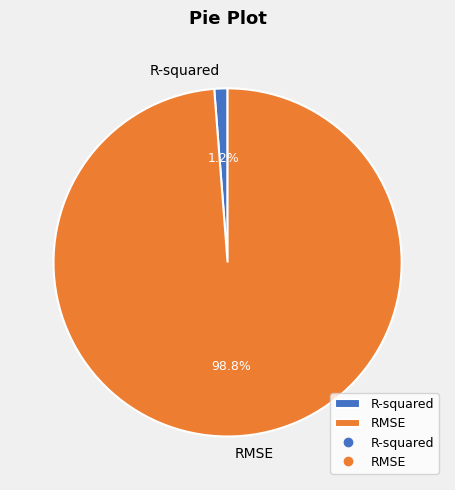

Which category has the biggest portion of the pie?

RMSE